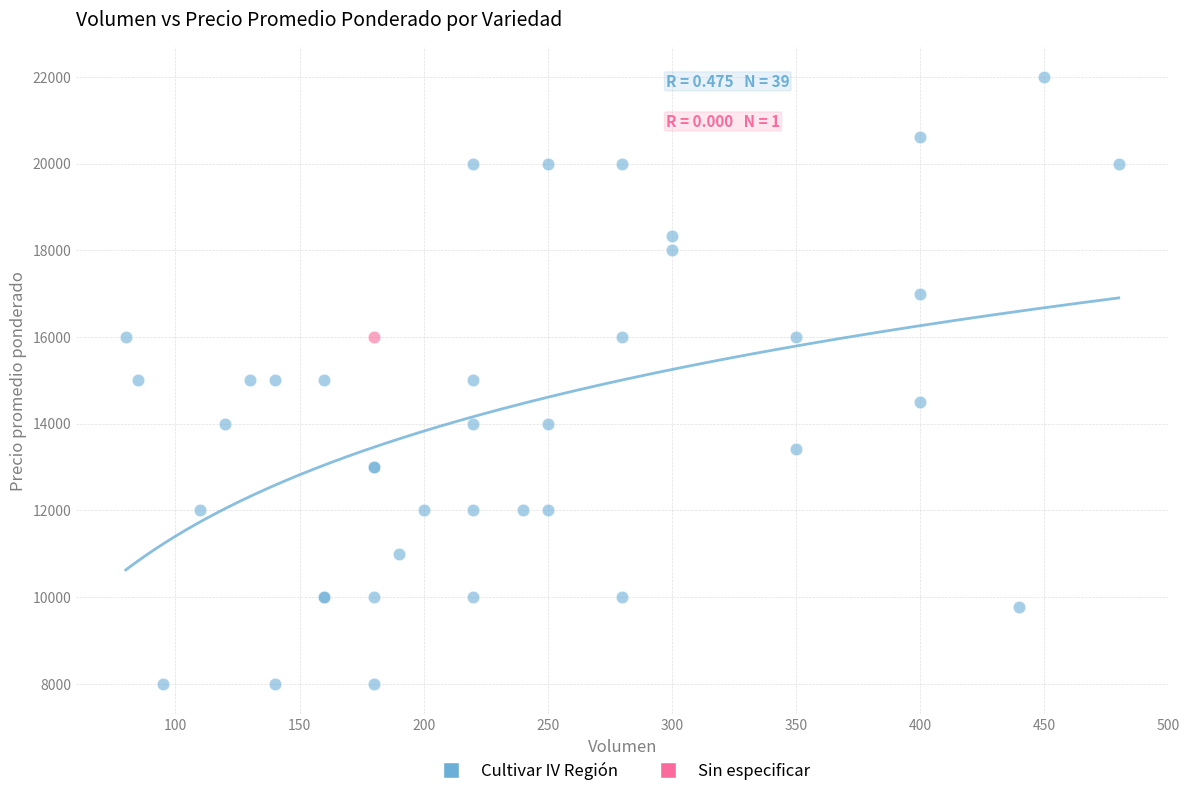

What are all the series names shown in the legend?

Cultivar IV Región, Sin especificar